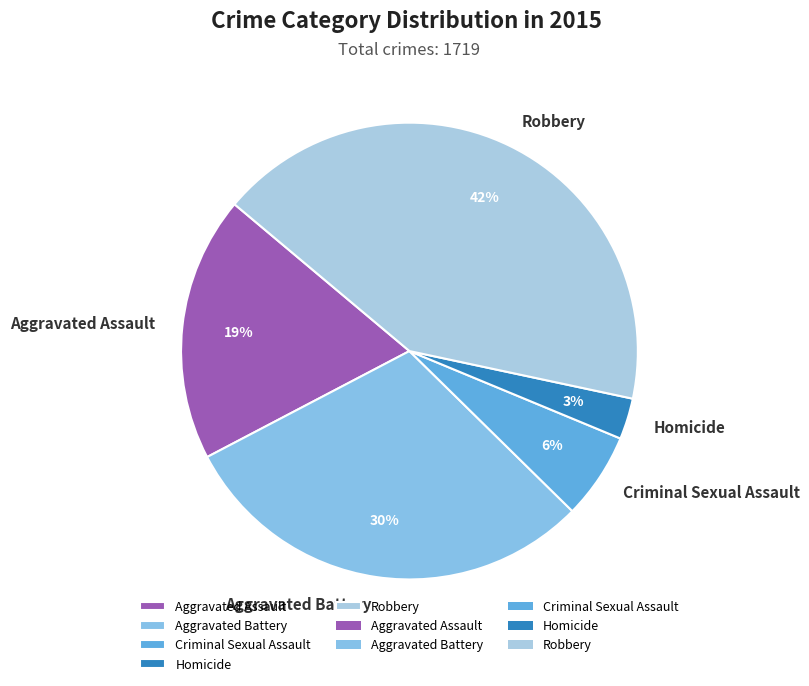

Is it true that Aggravated Battery is 37% of the pie?

False